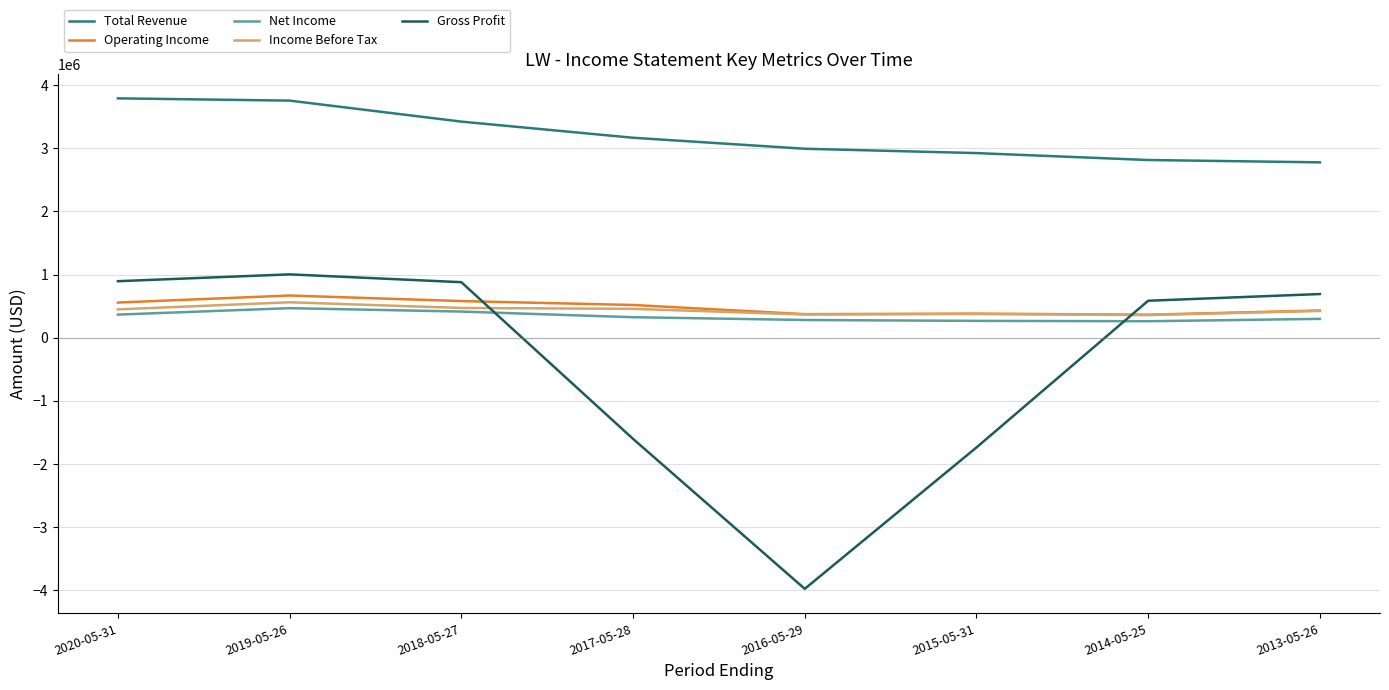

True or false: Total Revenue and Gross Profit intersect in this chart.

False